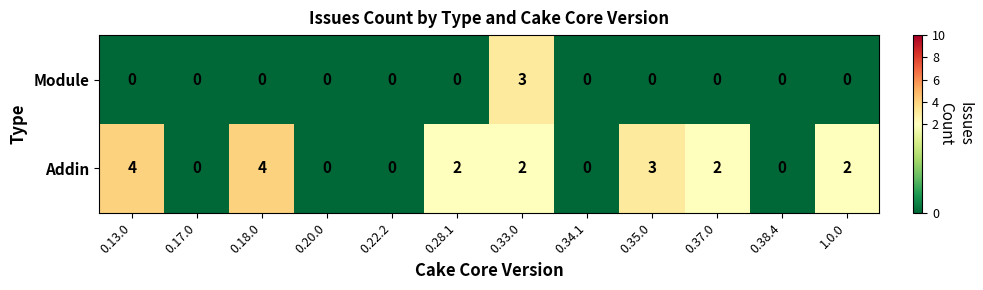

What is the total value across all series at 0.18.0?

4